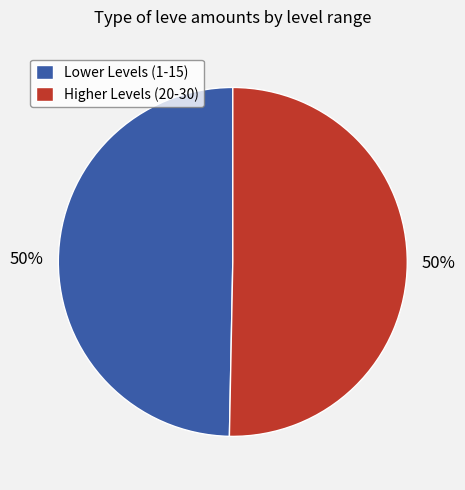

To the nearest percent, what portion does Higher Levels (20-30) represent?

50%